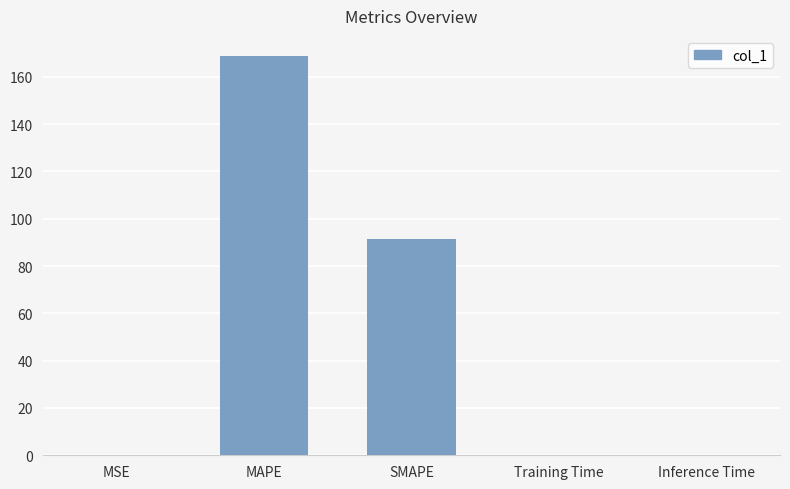

How many categories are shown in the chart?

5